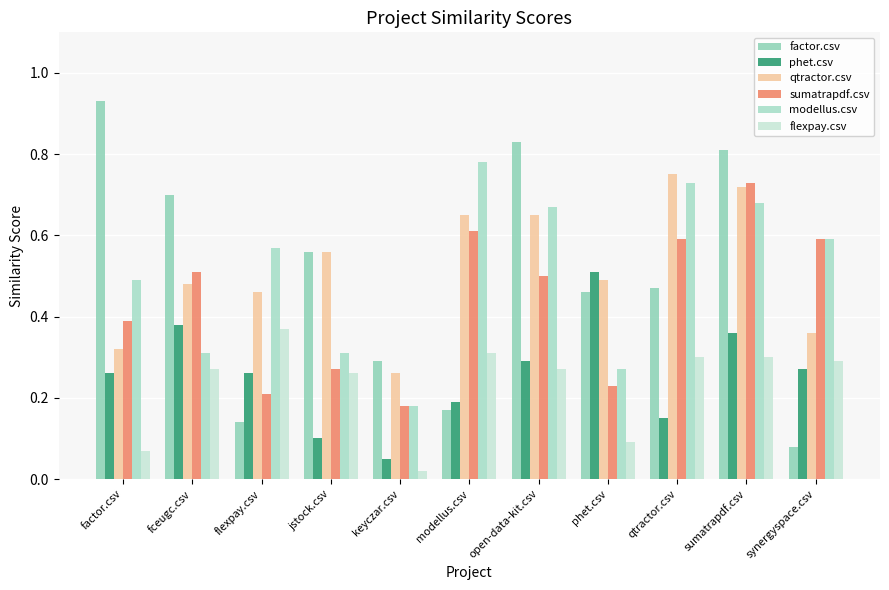

Which series changed the most between open-data-kit.csv and synergyspace.csv?

factor.csv